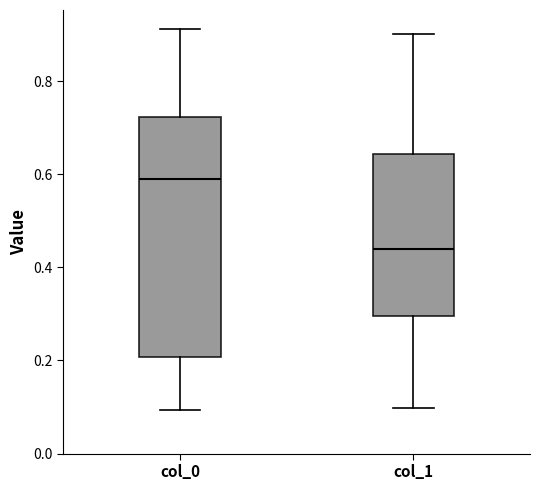

Which box is the tallest, from its lower edge to its upper edge?

col_0